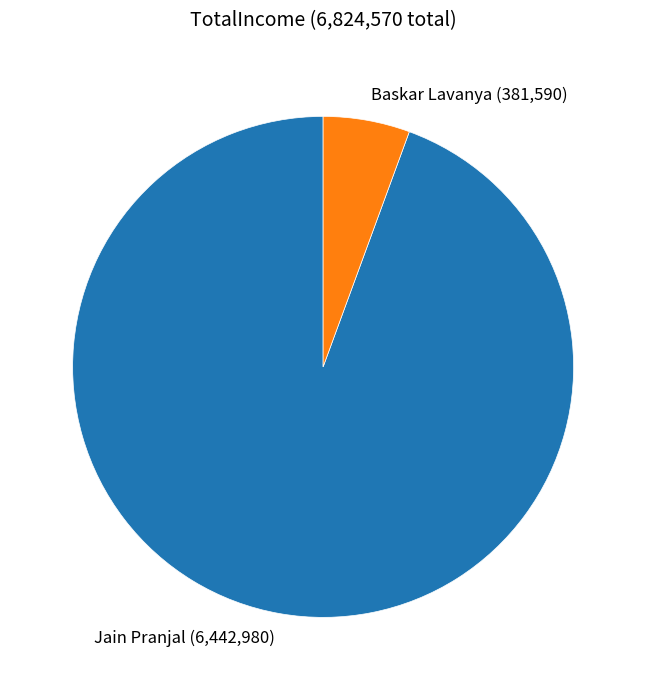

Does Baskar Lavanya represent more than half of the total?

No